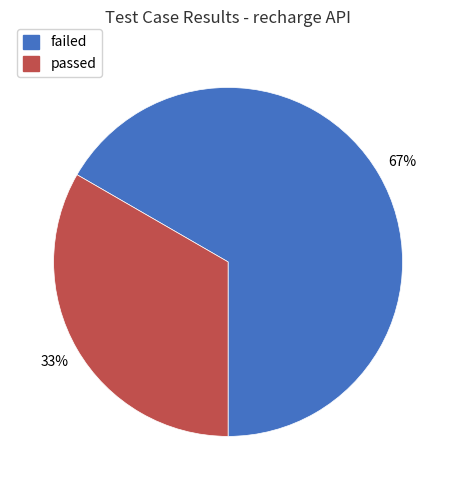

To the nearest percent, what is the combined percentage of failed and passed?

100%